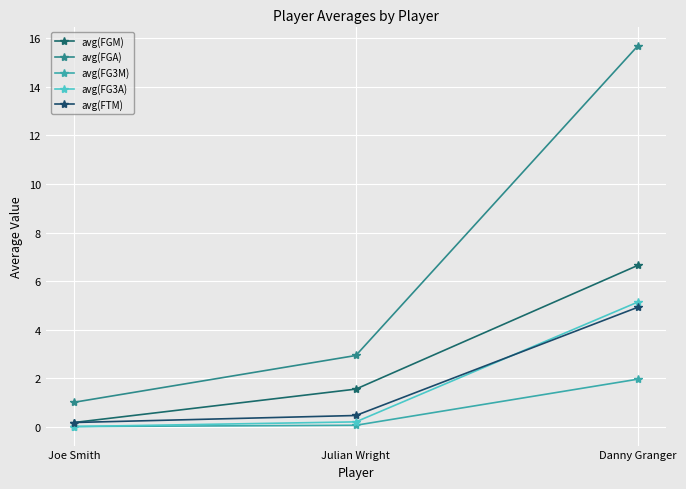

Is it true that avg(FTM) equals 0.0 at Joe Smith?

False